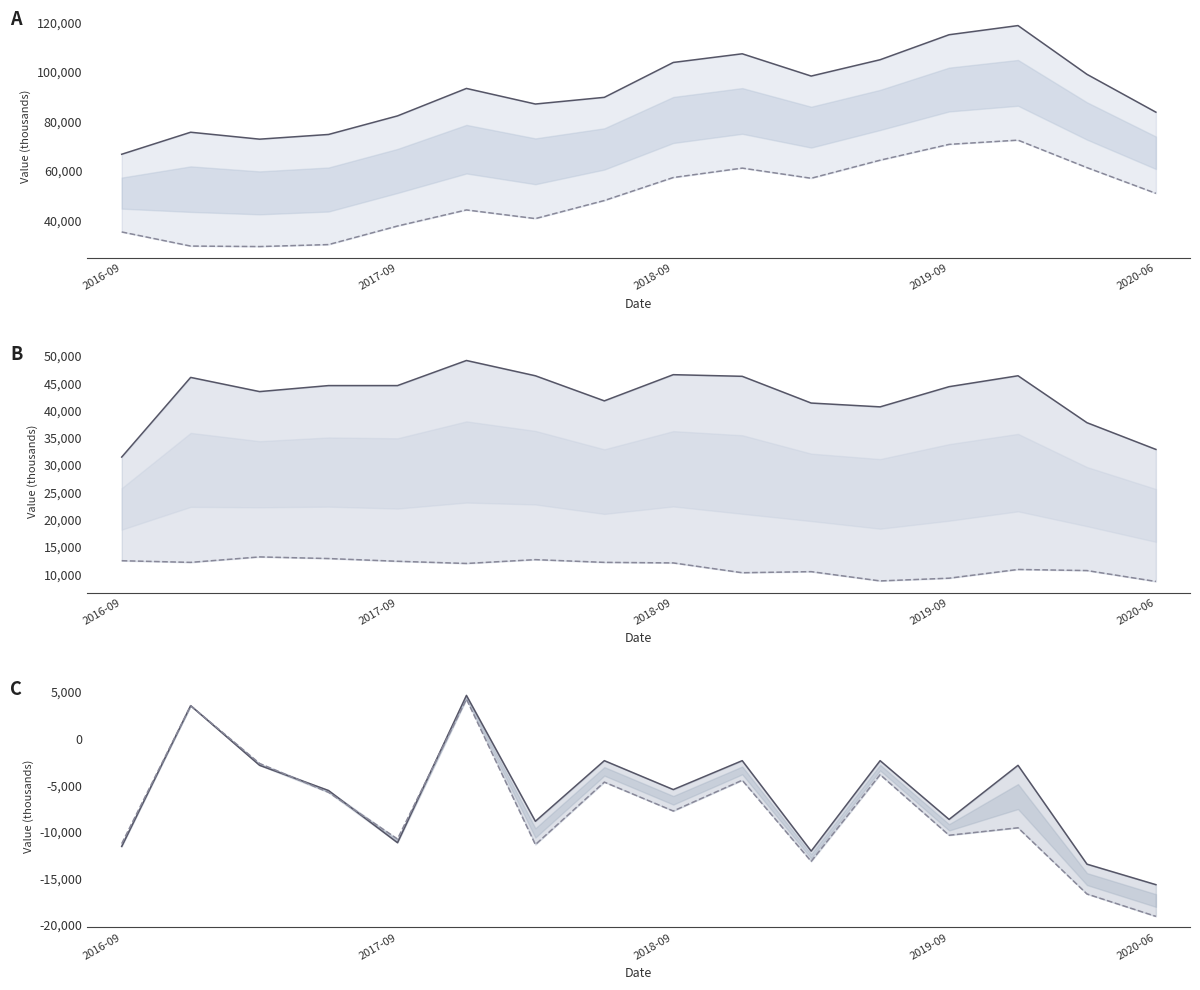

How many distinct data groups are displayed?

6